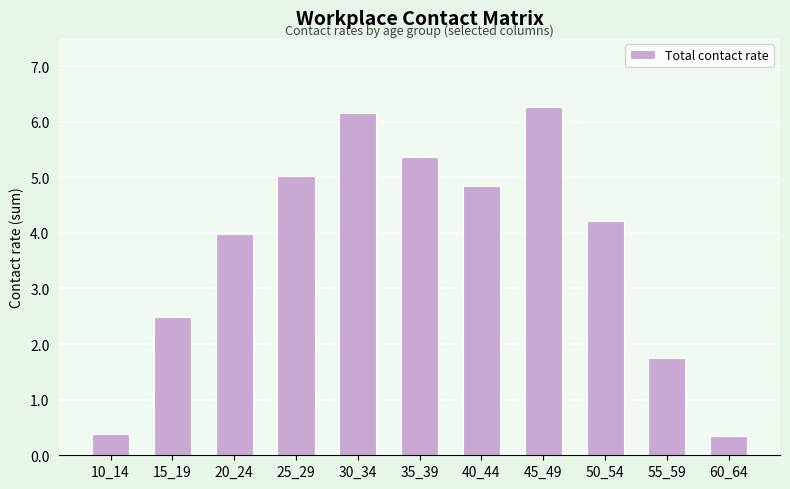

Where is the data nearest to the value 3?

15_19